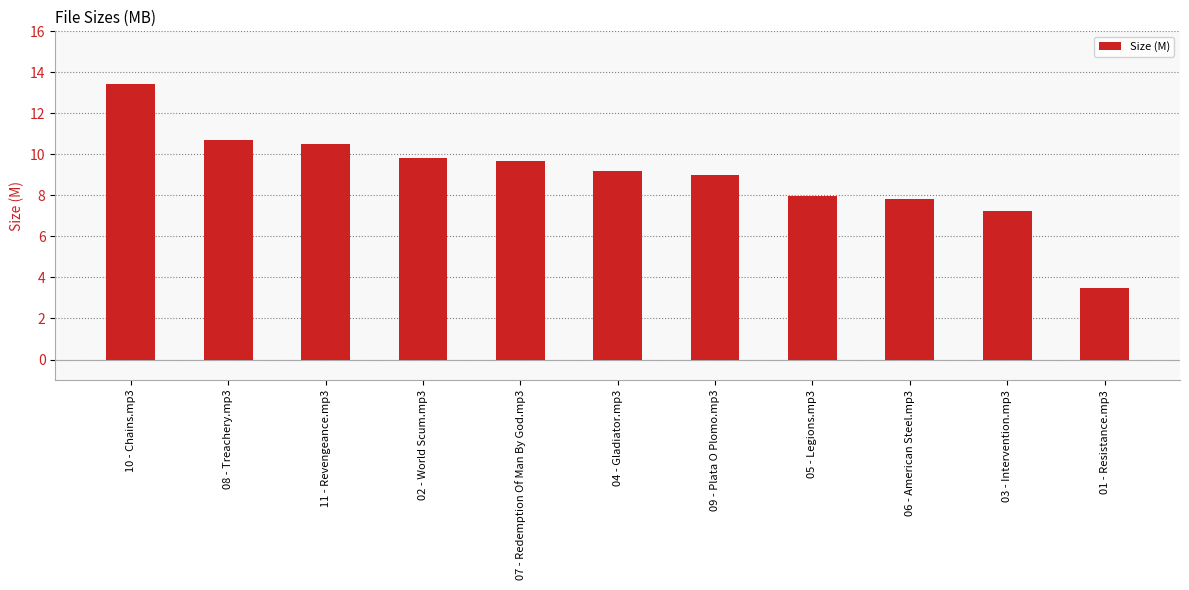

What value does the data have at 01 - Resistance.mp3?

3.5